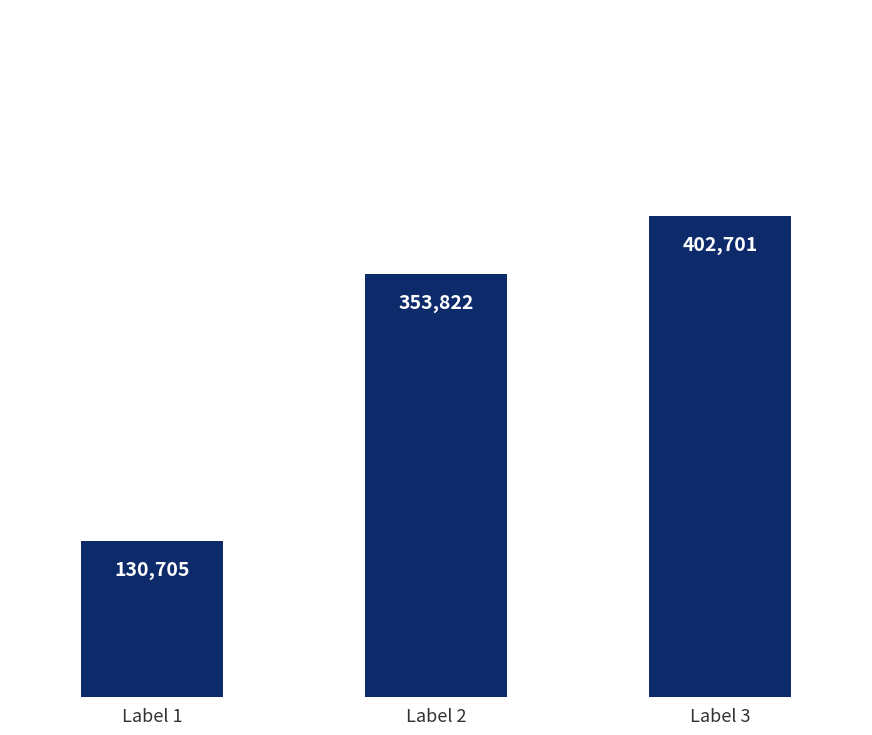

The value at Label 2 is 518204. True or false?

False